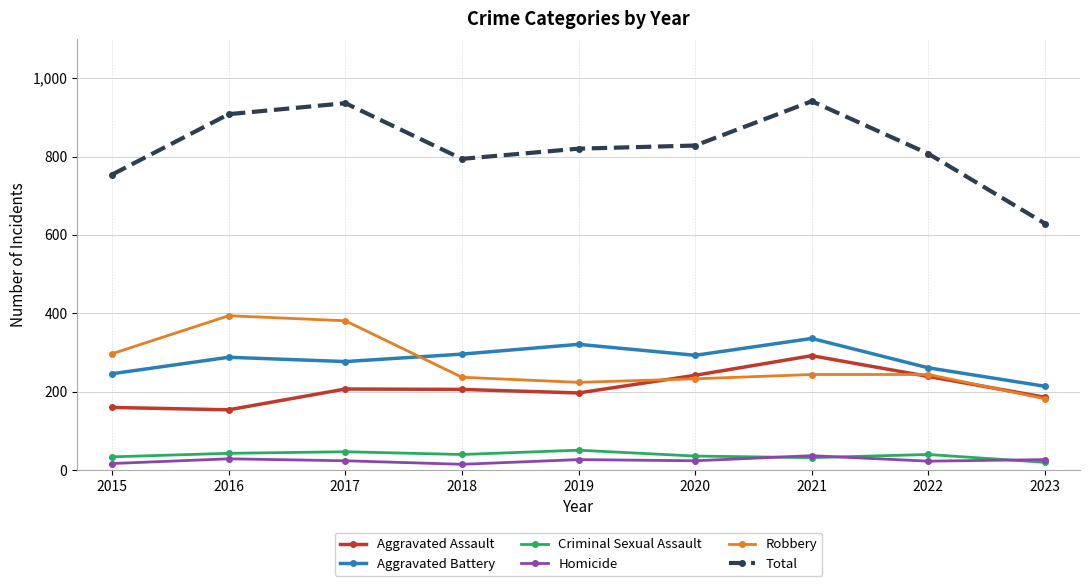

At which category does Total reach its first local valley?

2018